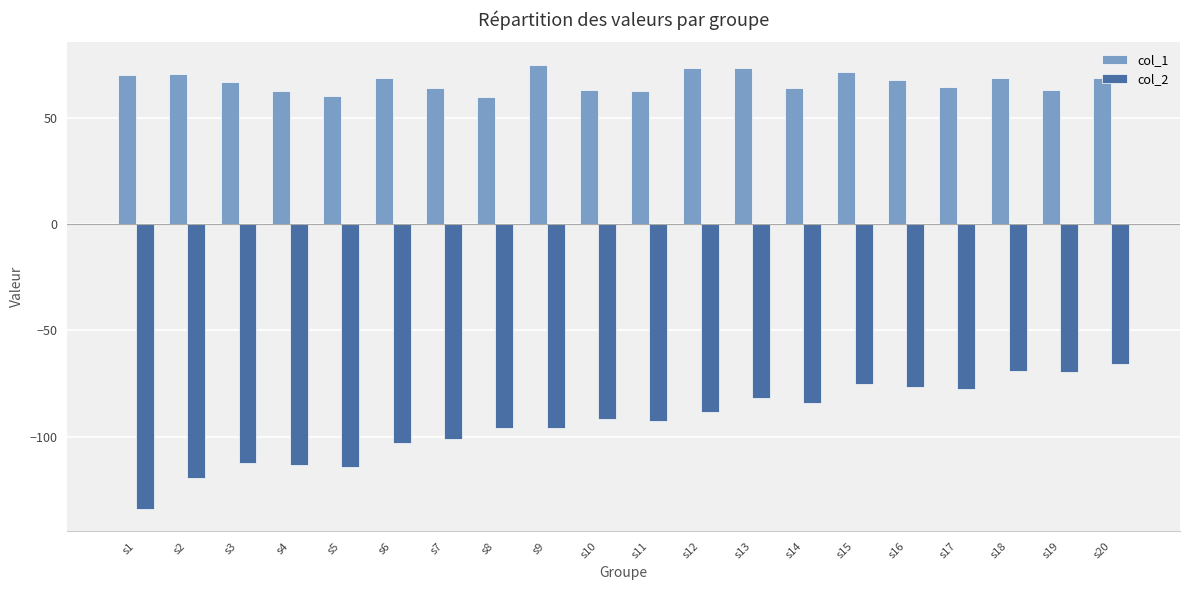

At which label does col_2 first exceed -91?

s12